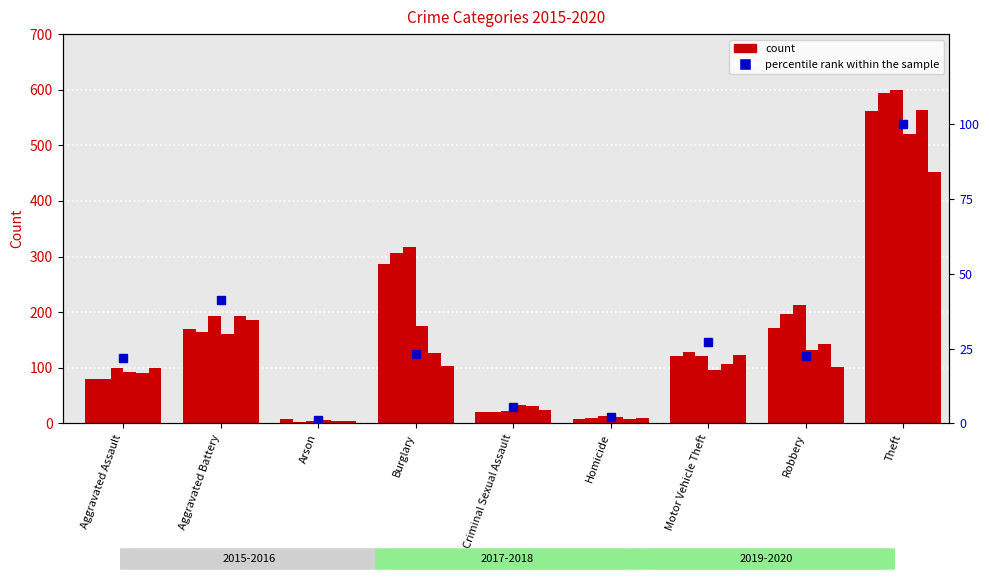

What is the label of the 3rd bar from the left?

Arson